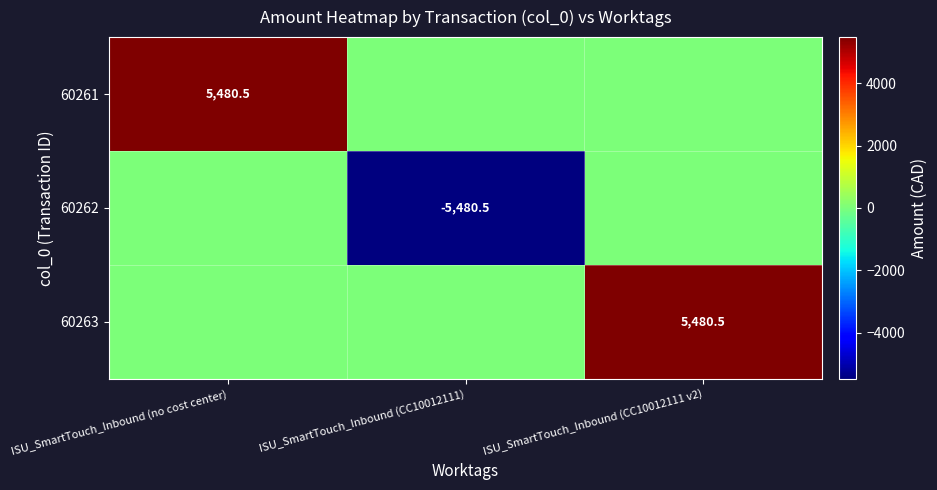

At how many categories does at least one series exceed 1909?

2